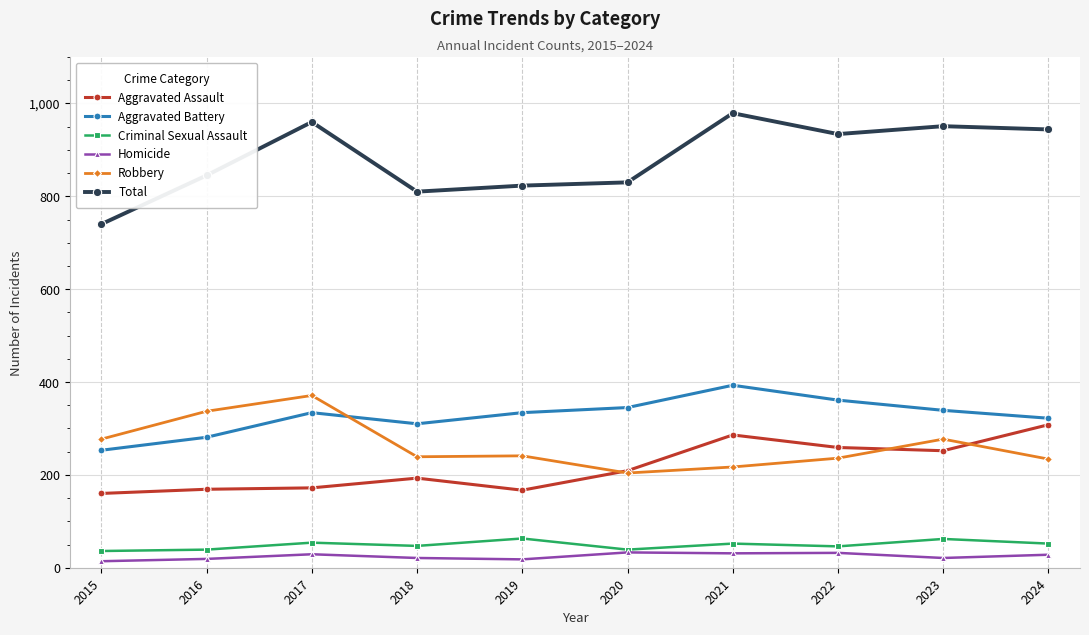

What is the total value across all series at 2015?

1480